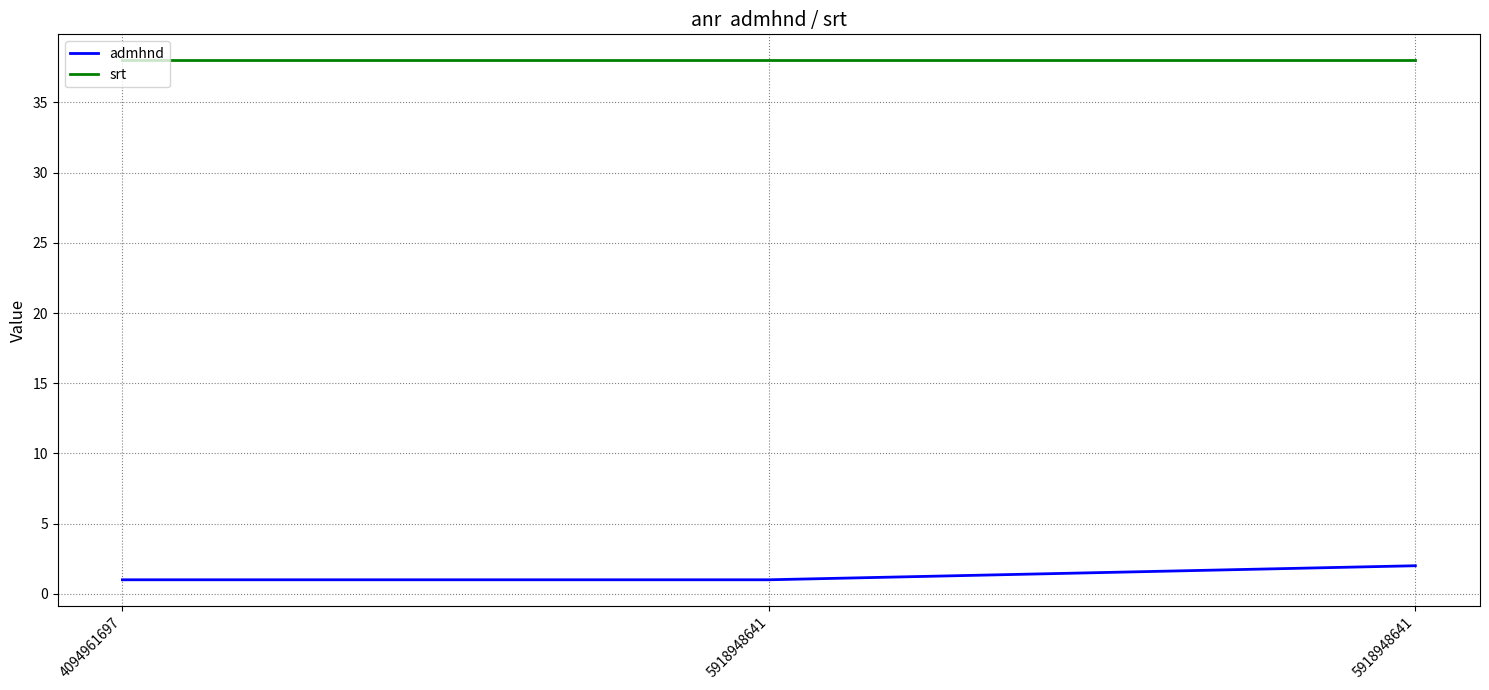

List the labels in order of admhnd value, largest first.

5918948641, 4094961697, 5918948641